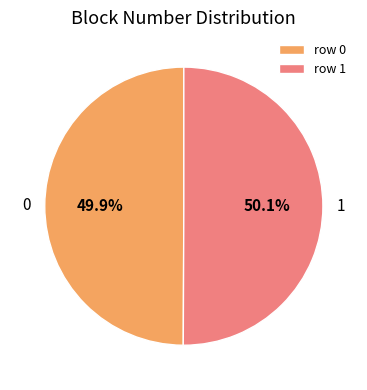

Approximately how many times larger is the value at 1 compared to 0?

1.0